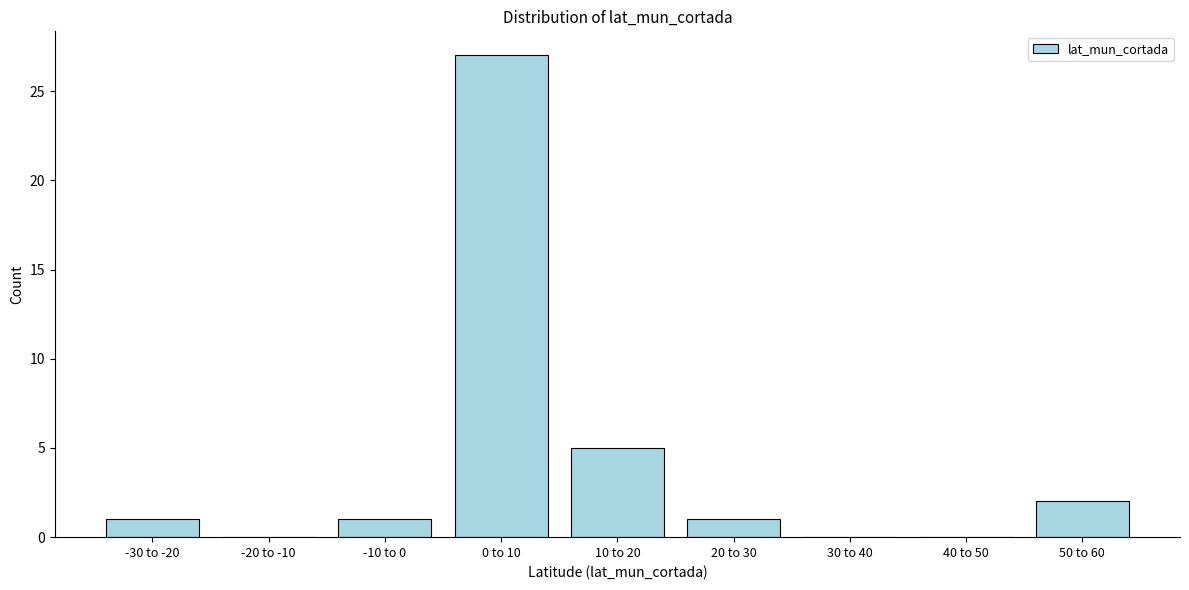

Reading left to right, extract all data points from this chart.

-30 to -20=1	-20 to -10=0	-10 to 0=1	0 to 10=27	10 to 20=5	20 to 30=1	30 to 40=0	40 to 50=0	50 to 60=2